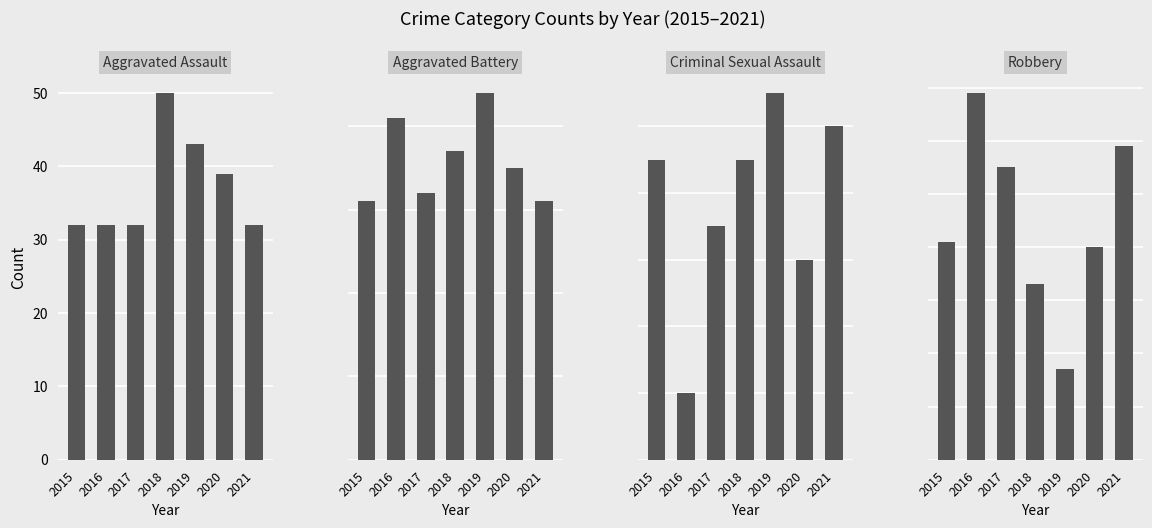

What is the sum of the Robbery values at 2016 and 2017?

124